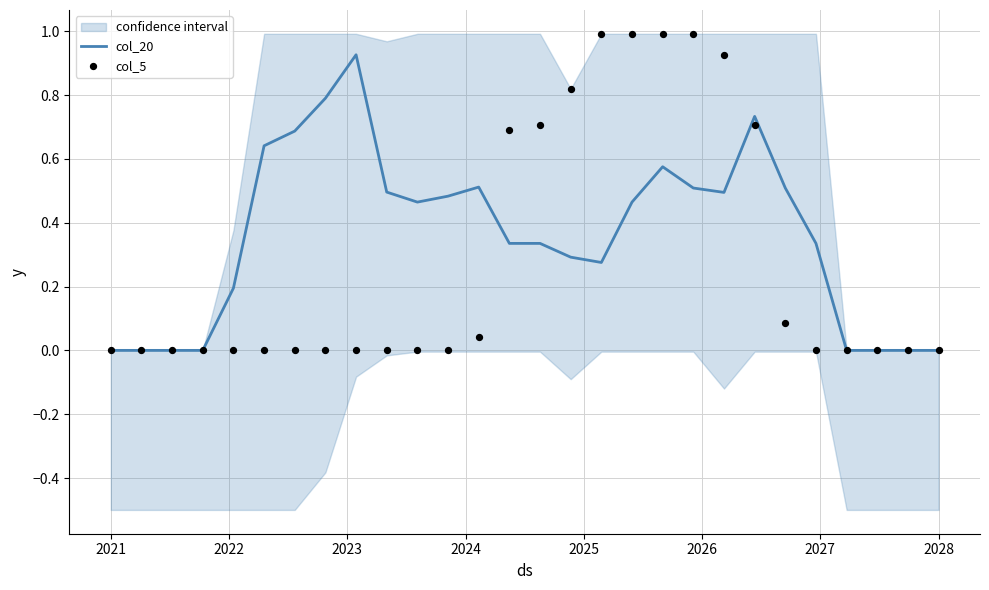

Which series has the largest total across all categories?

col_20